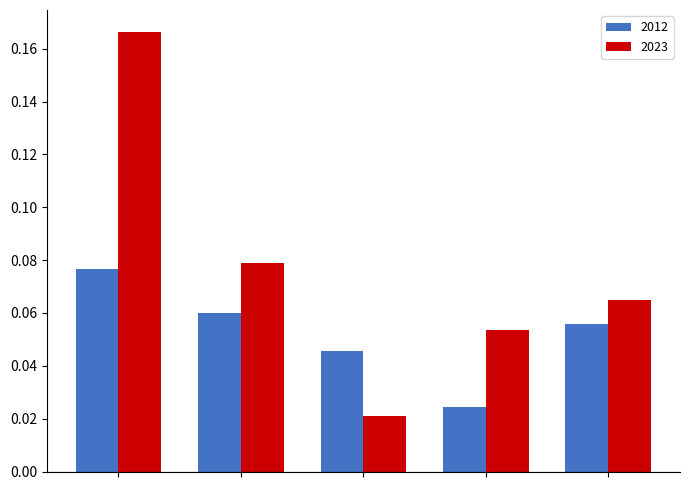

How many 2023 values are between 0 and 1?

5